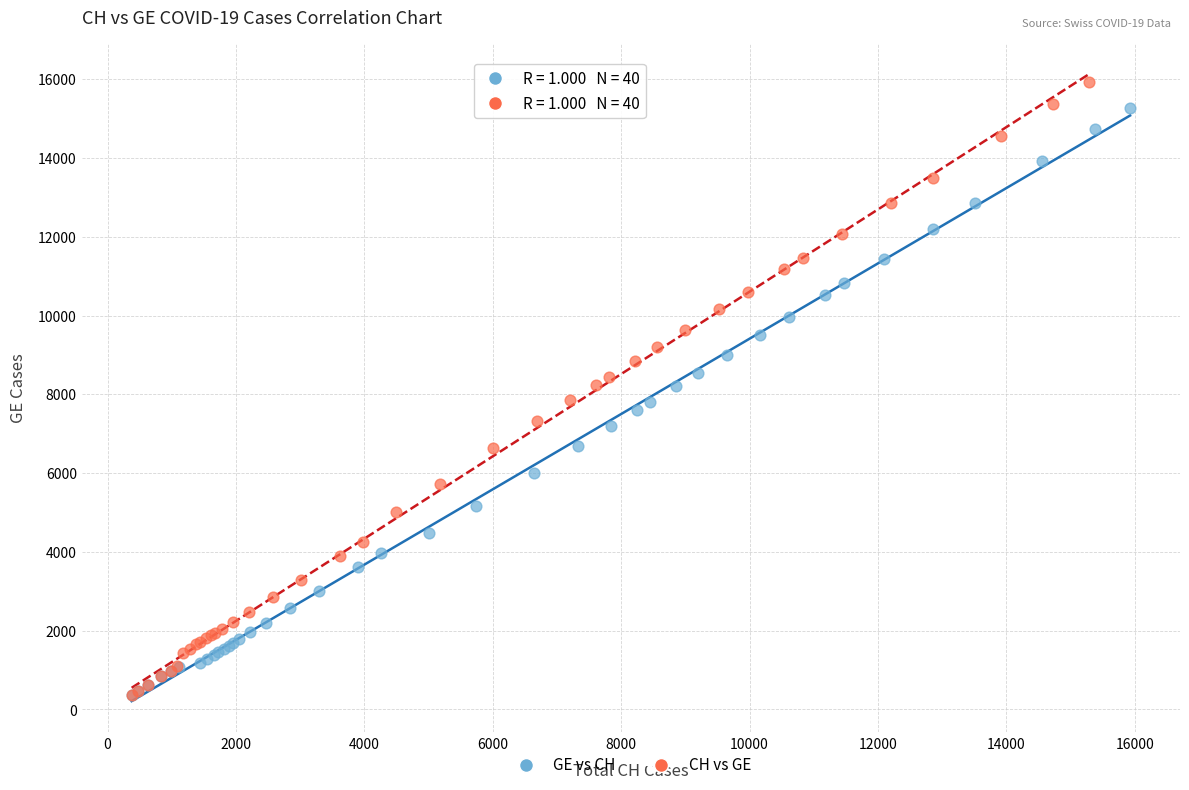

What are all the series names shown in the legend?

GE vs CH, CH vs GE